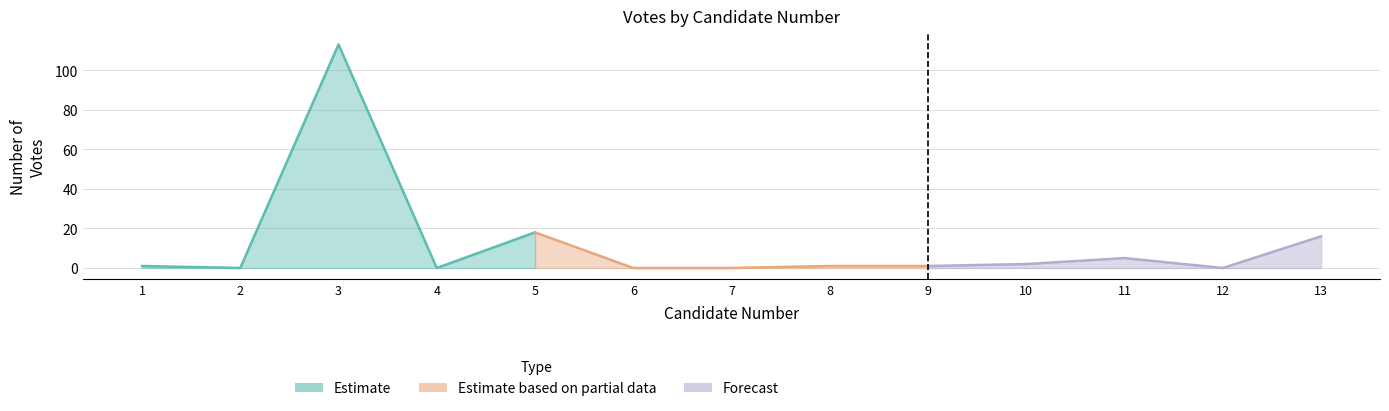

Rank the categories by value from highest to lowest.

3, 5, 13, 11, 10, 1, 8, 9, 2, 4, 6, 7, 12